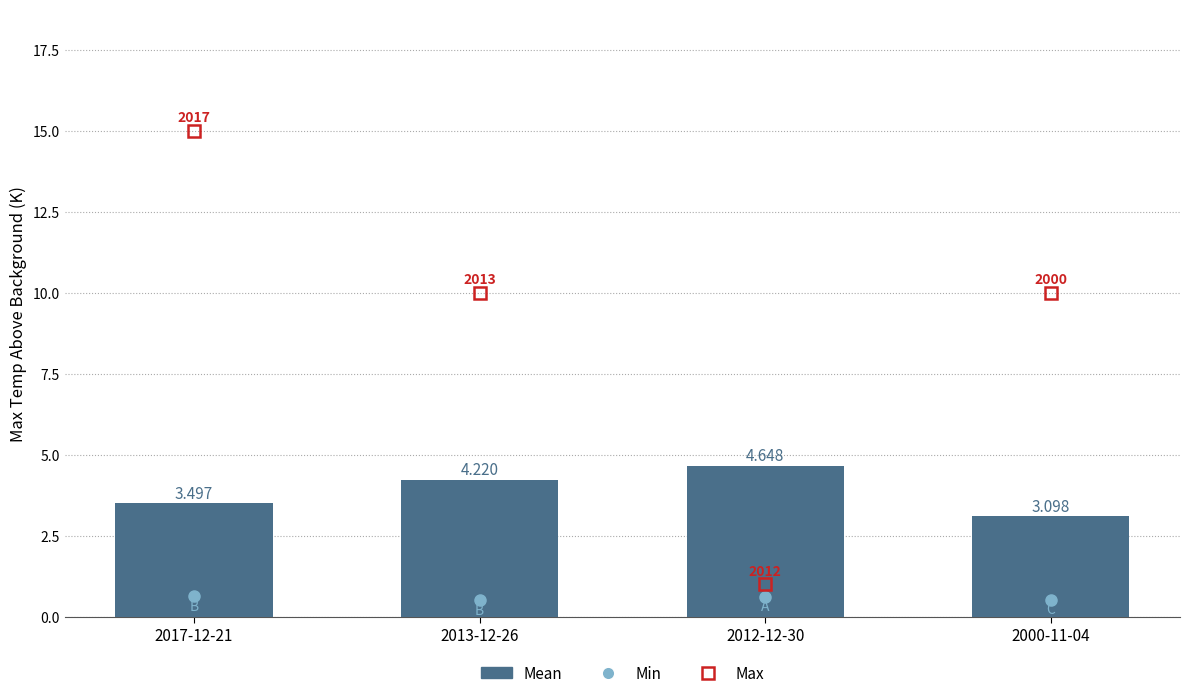

Rank the categories by value from lowest to highest.

2000-11-04, 2017-12-21, 2013-12-26, 2012-12-30